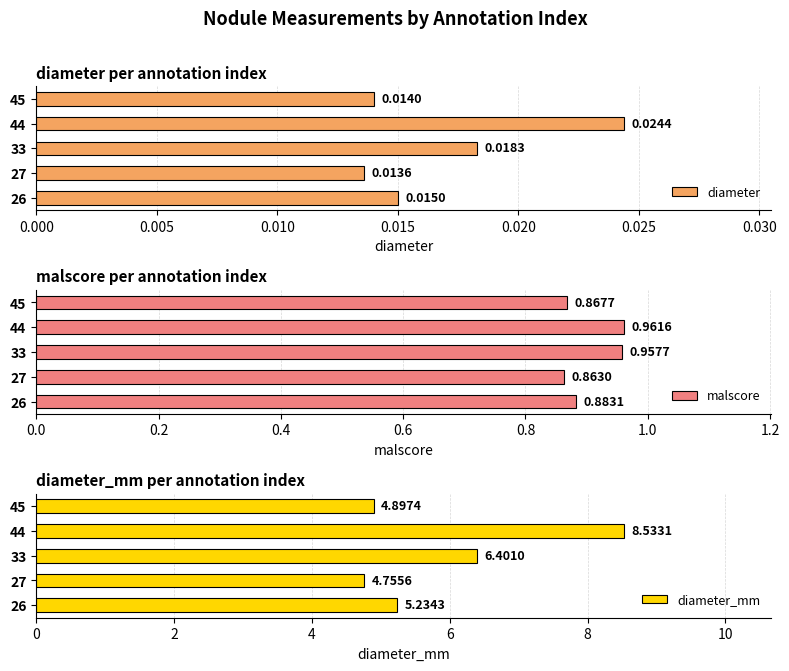

What is the value of the malscore bar at the 2nd from the left?

0.9